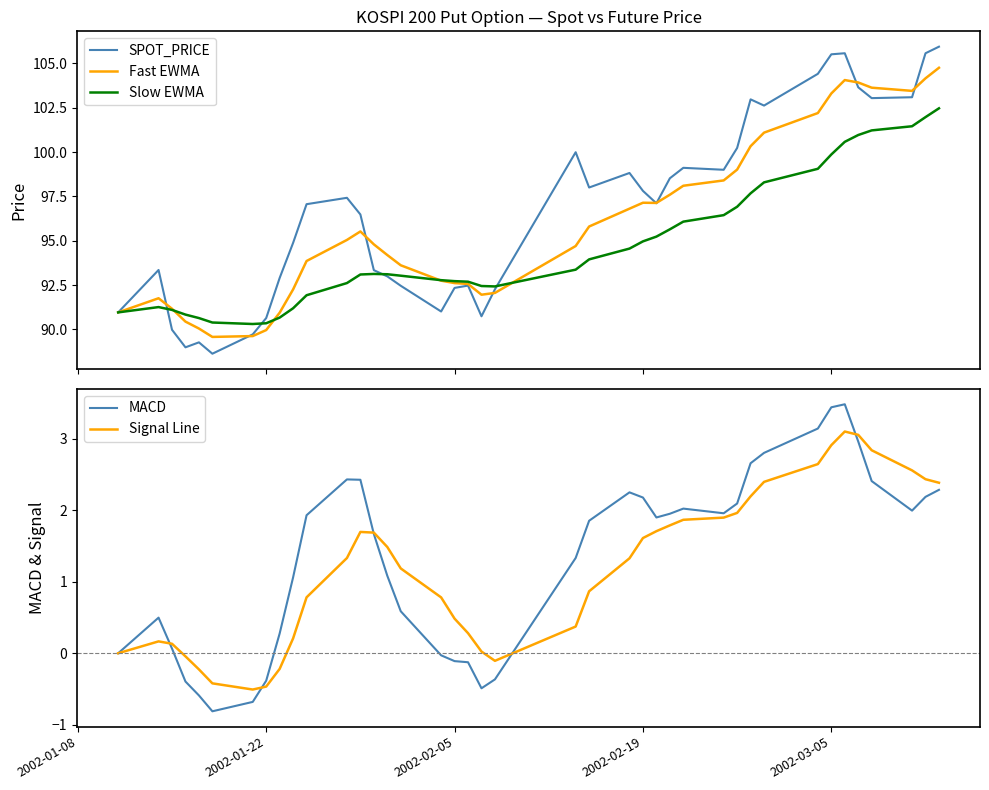

What is the minimum value for SPOT_PRICE?

88.6